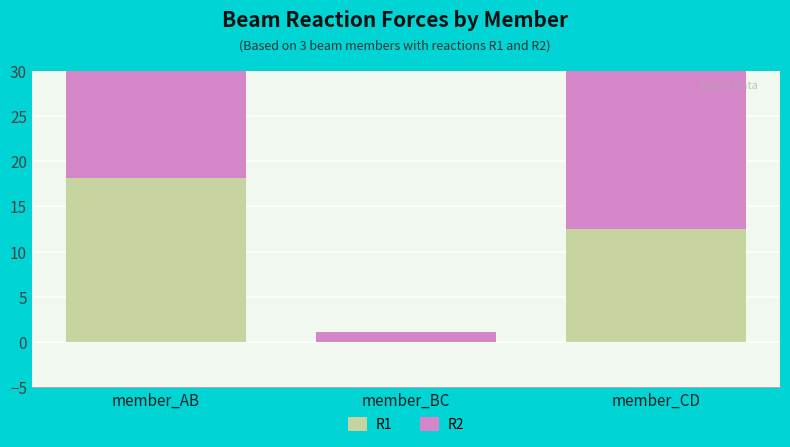

The R1 series shows 7.9 at member_AB. True or false?

False